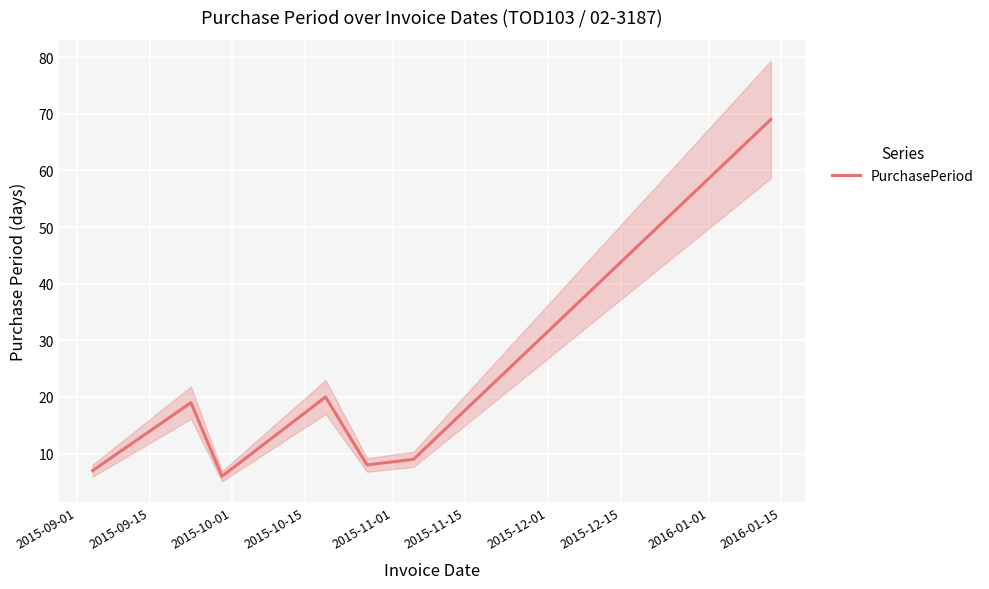

How many interior local valleys (lower than both neighbors) does the data have?

2